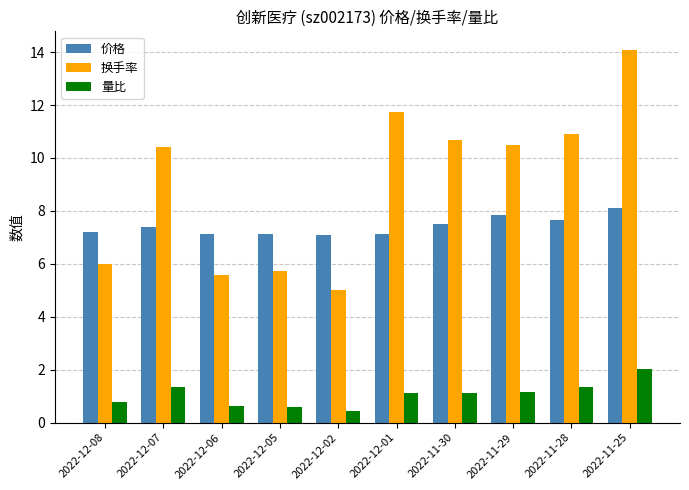

Rank the series by their average value, from highest to lowest.

换手率, 价格, 量比